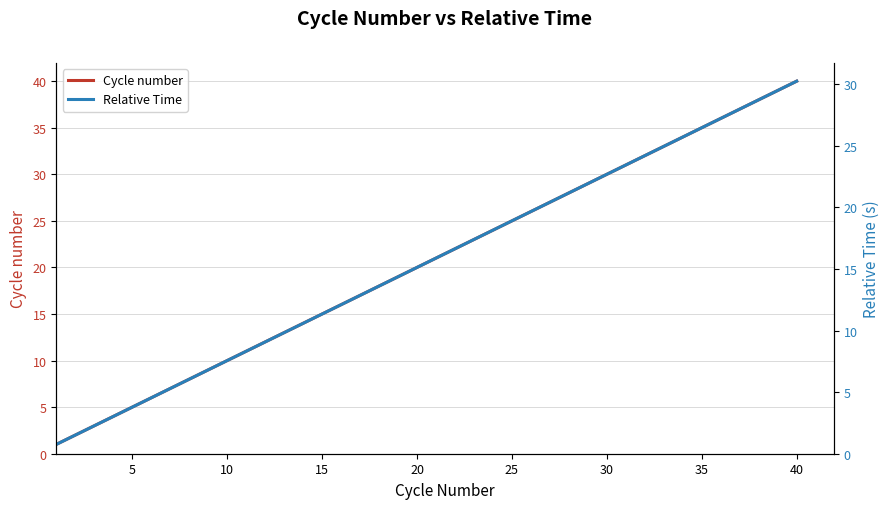

Which category has the highest value in the Cycle number series?

40